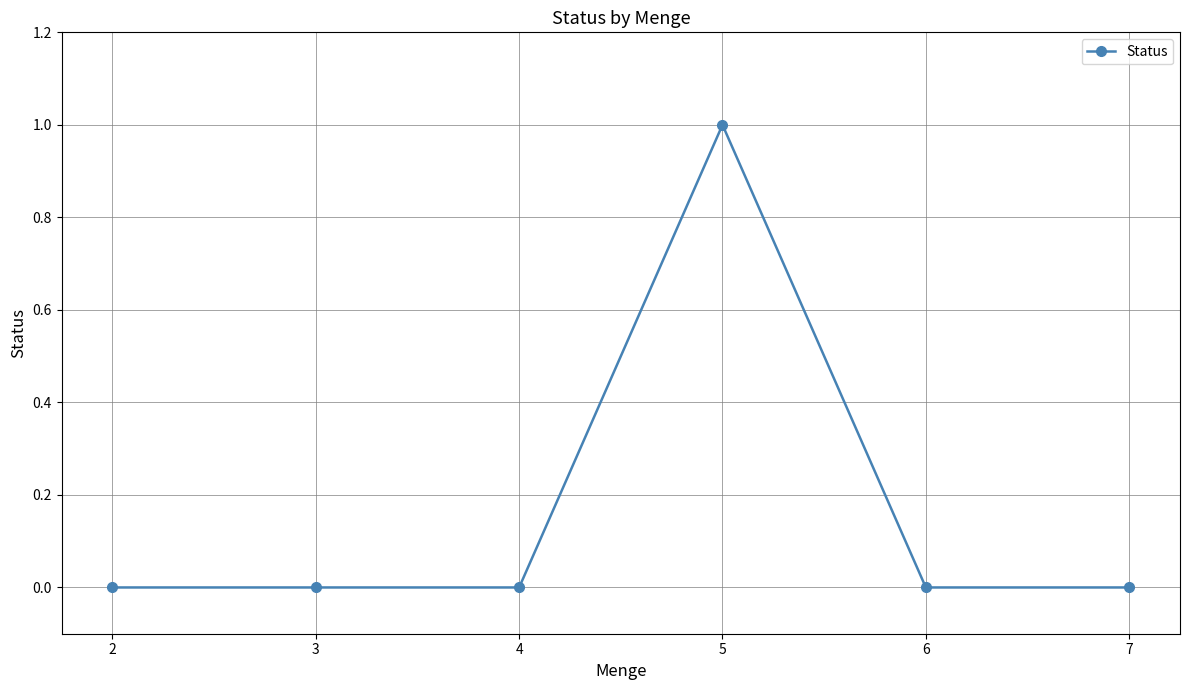

What is the difference between the maximum and second lowest values?

1